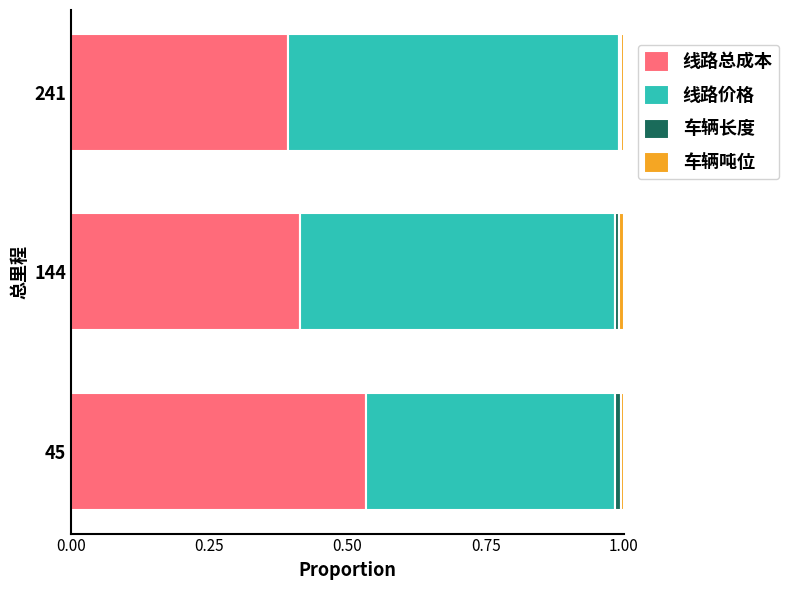

How many categories are shown in the chart?

3